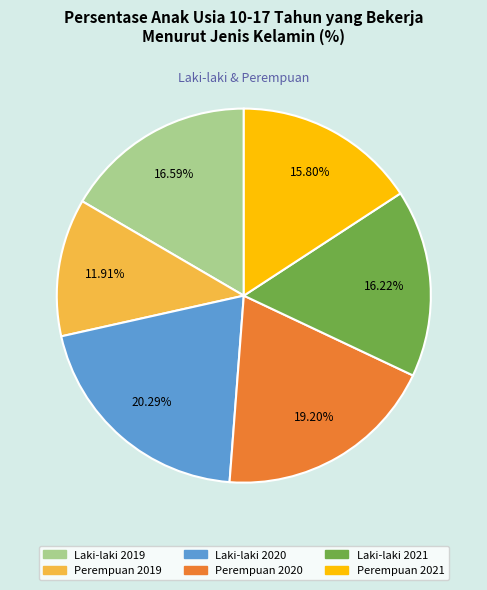

Does Laki-laki 2021 represent more than half of the total?

No